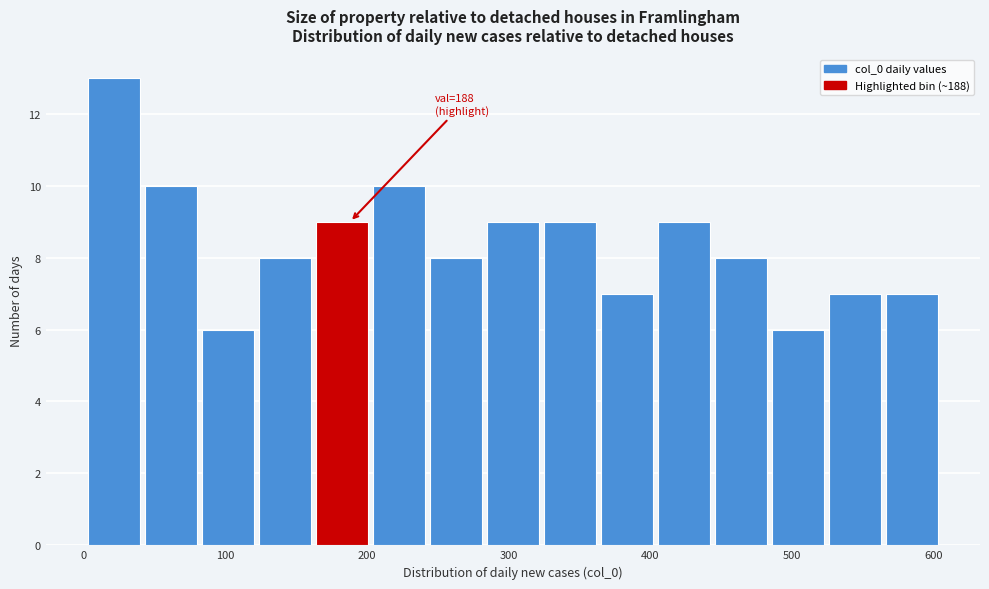

Over which range of the x-axis is the bar tallest?

0 to 40